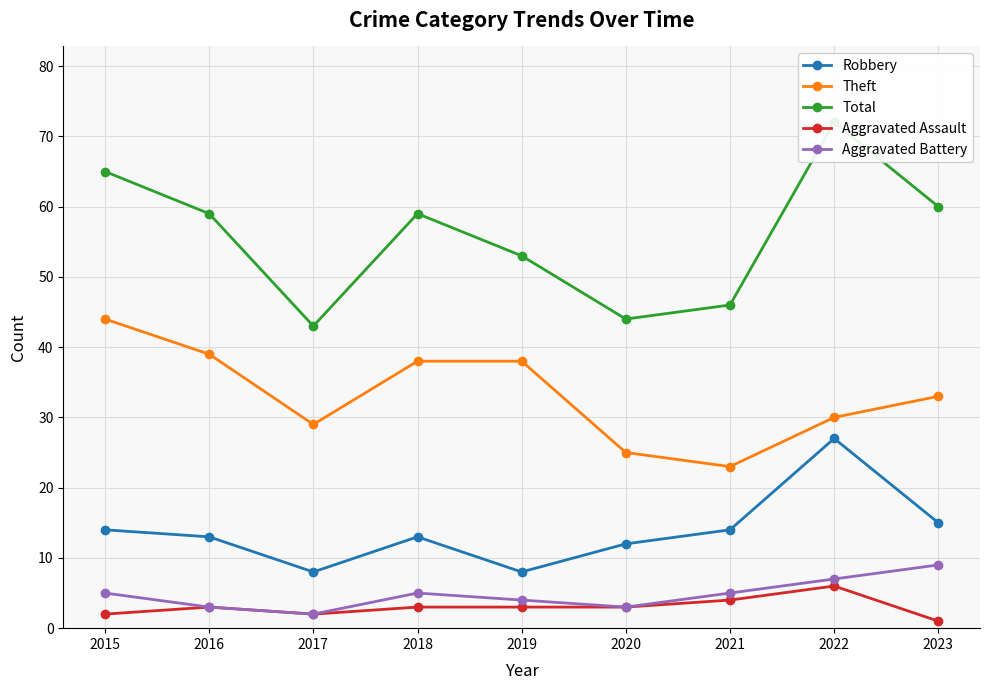

True or false: Total and Robbery intersect in this chart.

False